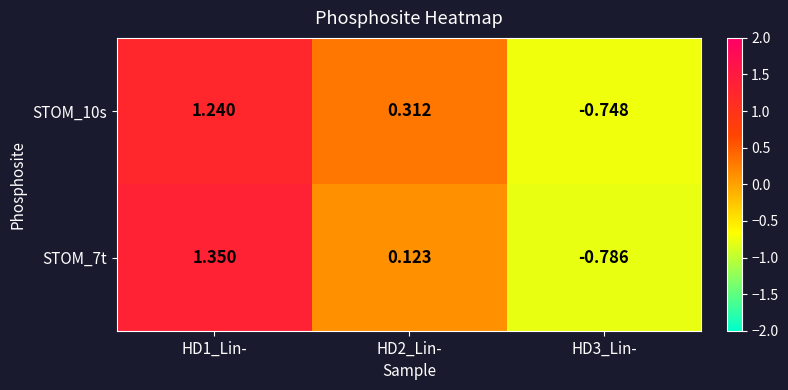

Which series has the largest range (max minus min)?

STOM_7t